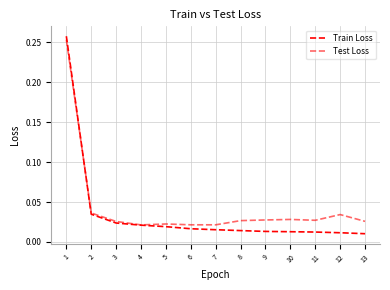

Which series has the largest total across all categories?

Test Loss